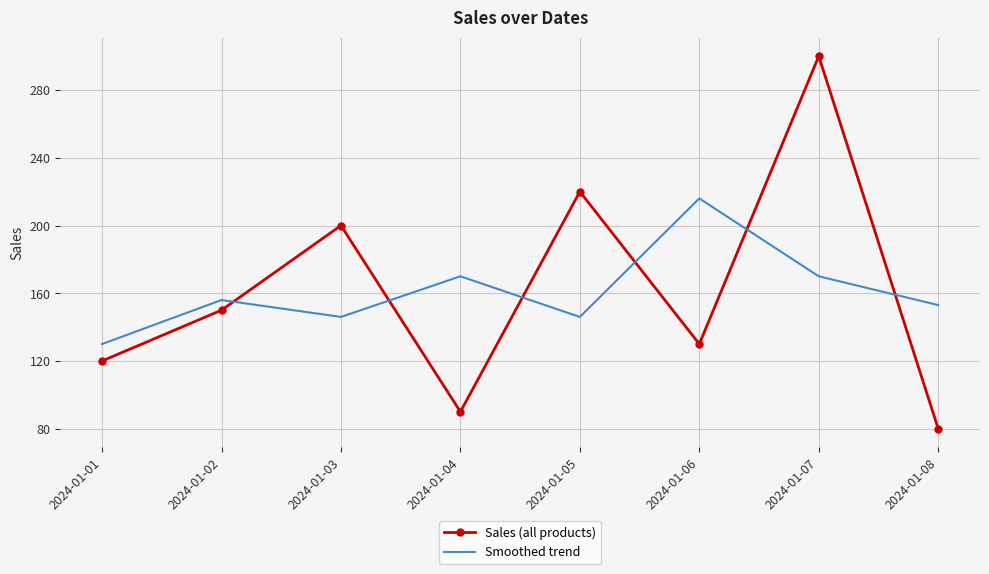

What is the sum of the Sales (all products) values at 2024-01-05 and 2024-01-02?

370